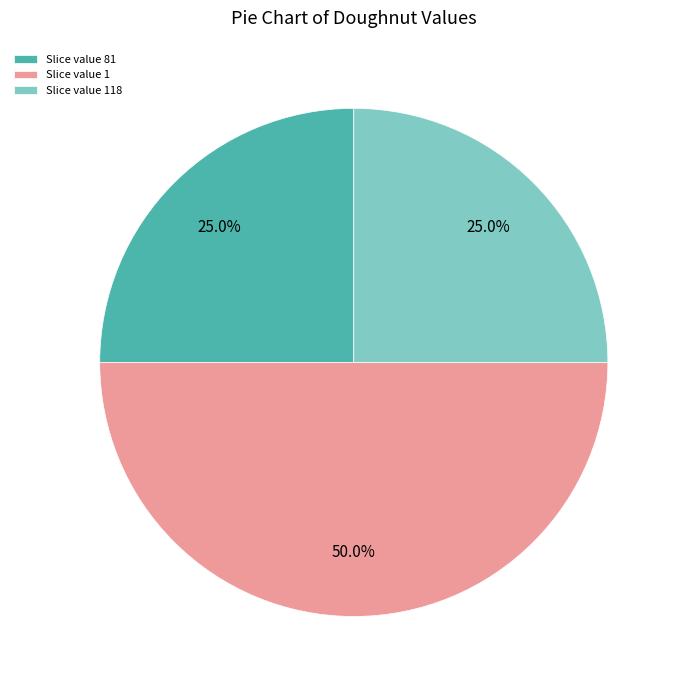

Does Slice value 81 represent more than half of the total?

No